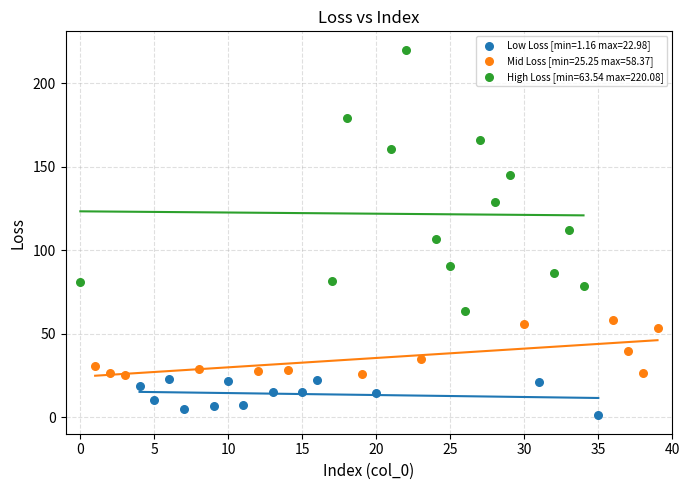

Which series has the largest Y range (max minus min)?

High Loss [min=63.54 max=220.08]